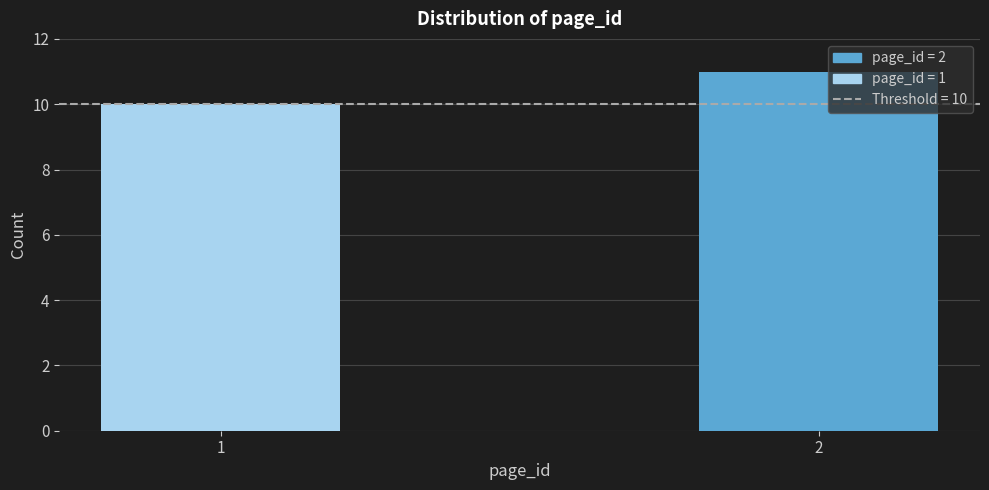

Reading right to left, transcribe all the data shown in this chart.

2=11	1=10